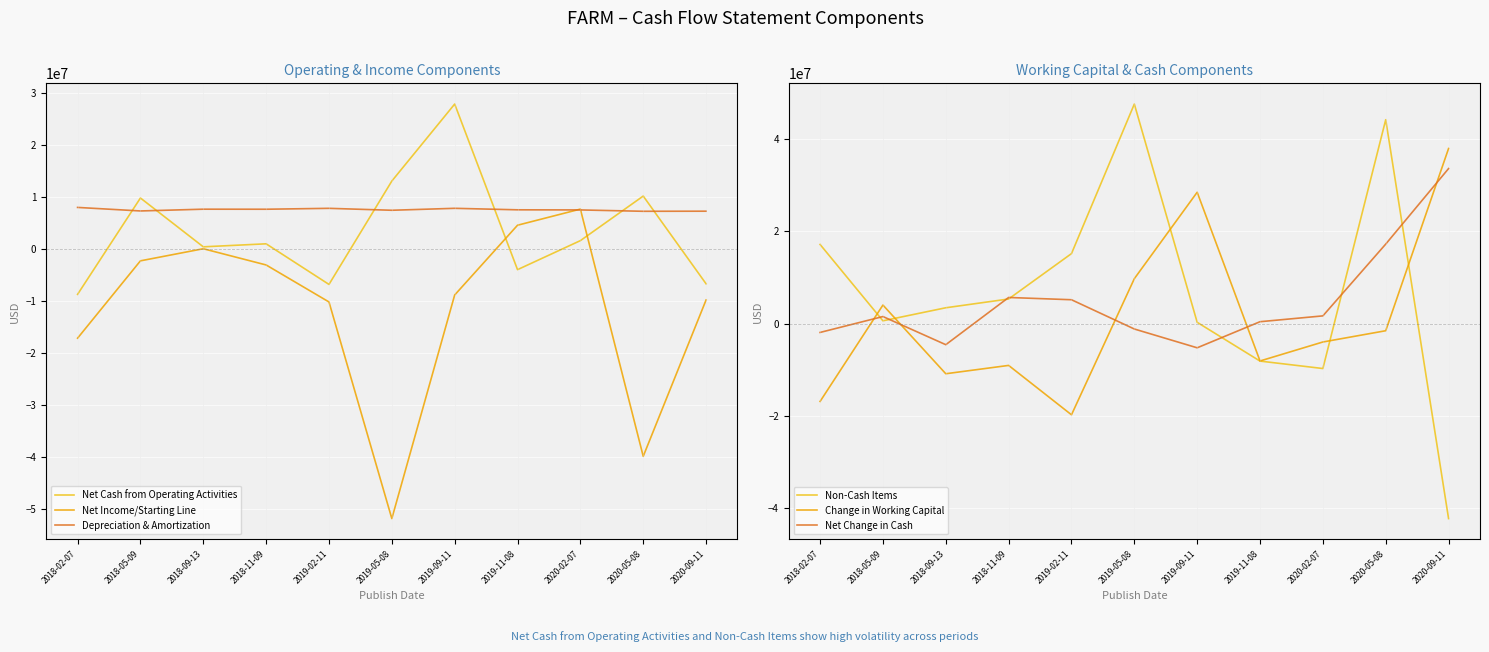

What position from the right is 2018-11-09?

8